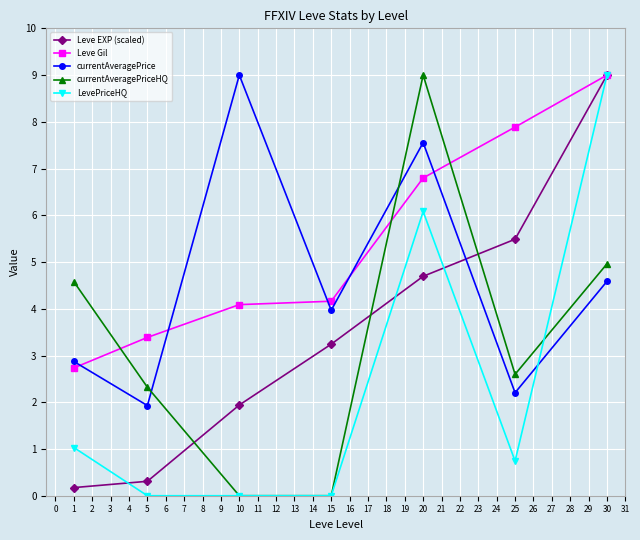

What is the maximum value shown in the chart?

9.0